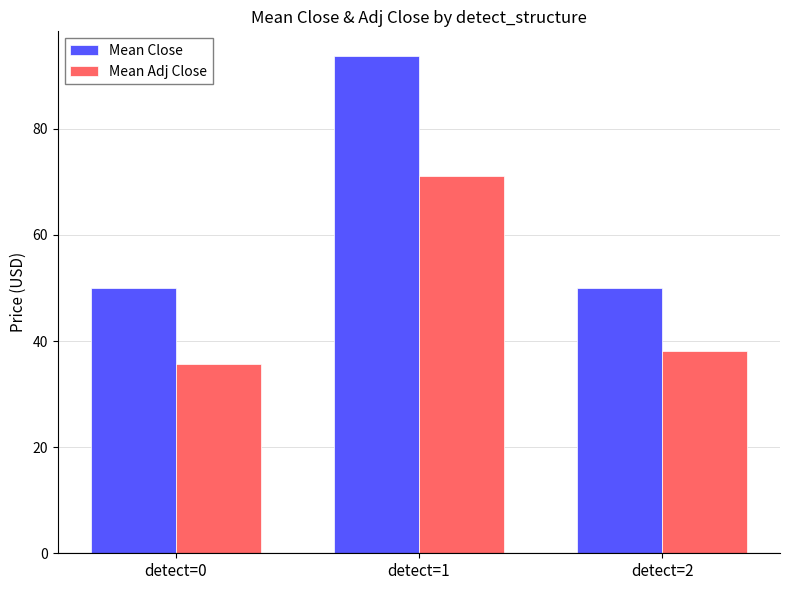

True or false: Mean Close has a value of 93.7 at detect=1.

True